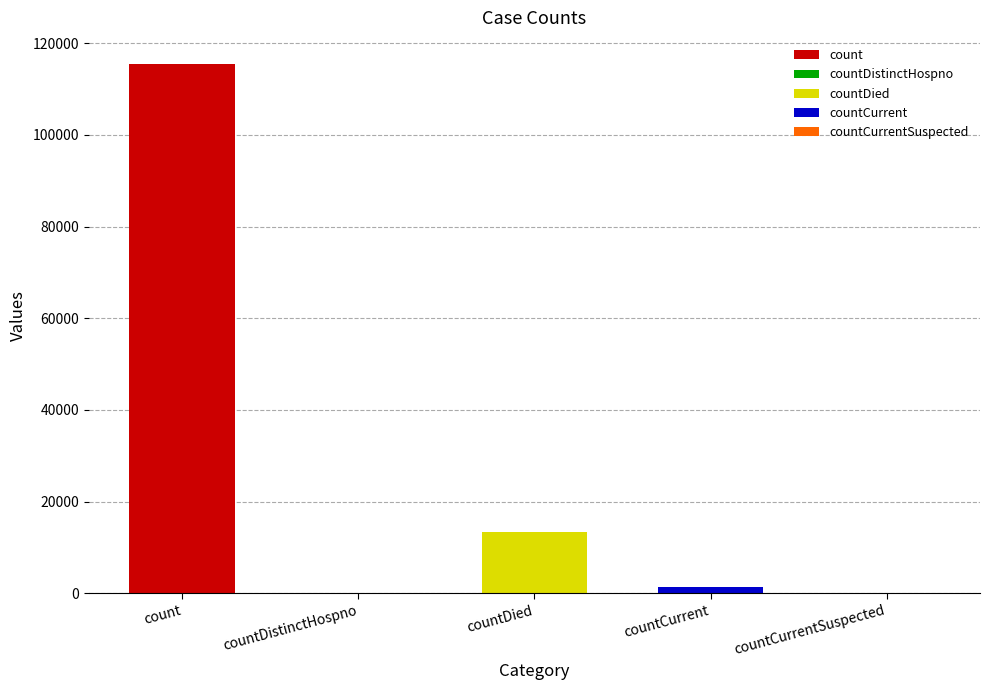

At which category does the chart reach its peak across all series?

count